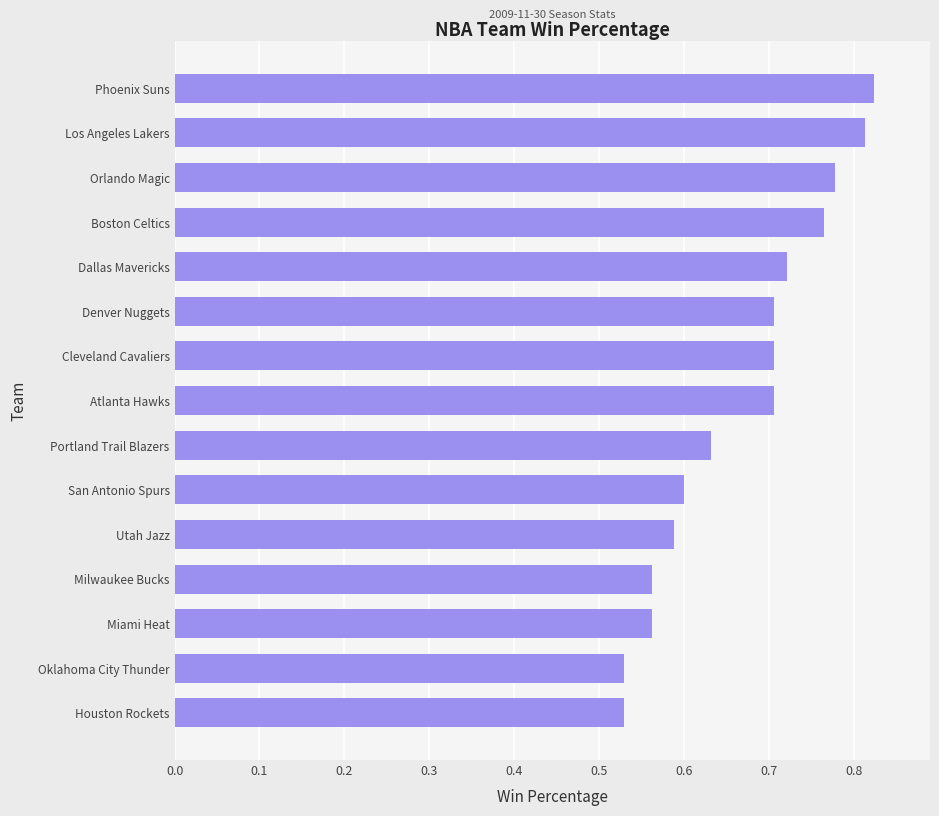

True or false: the data shows 0.2 at San Antonio Spurs.

False